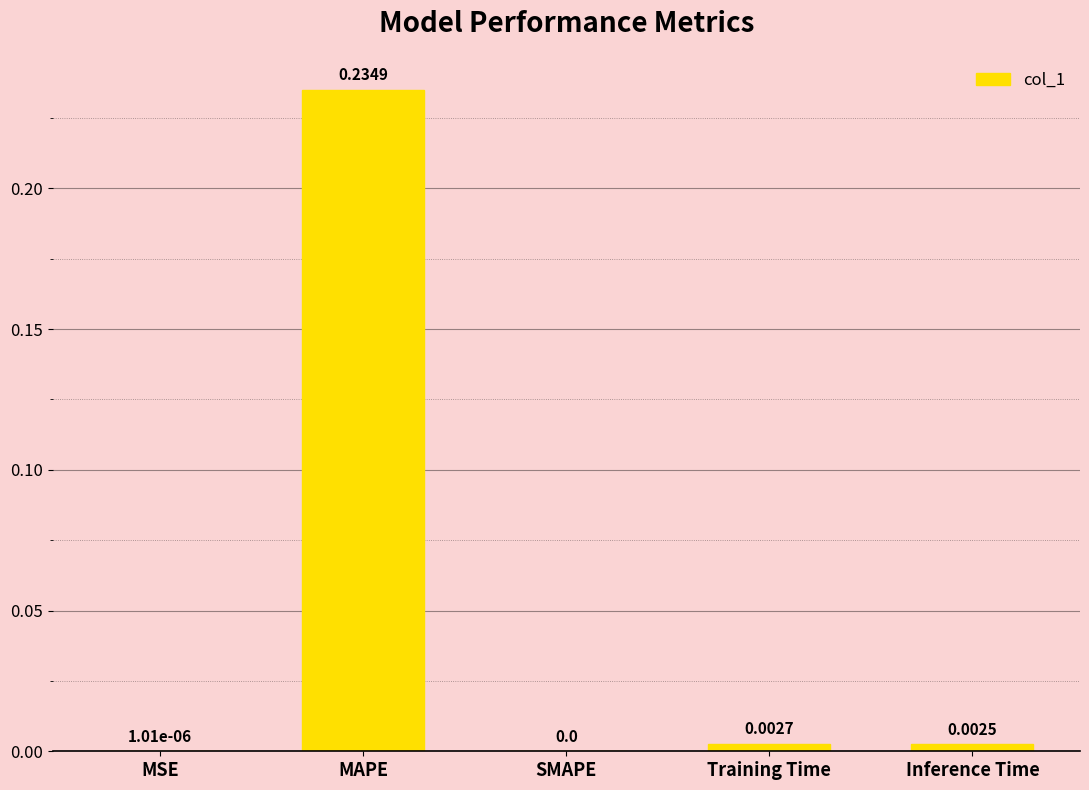

What is the change in value from MAPE to Training Time?

-0.2